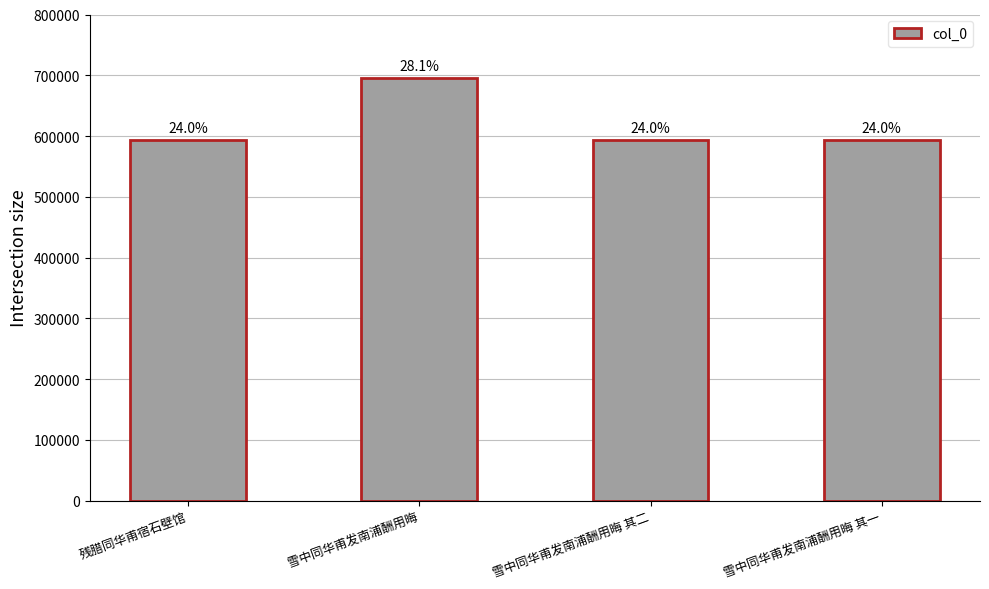

Reading left to right, list all the values displayed in this chart.

残腊同华甫宿石壁馆=593141	雪中同华甫发南浦酬用晦=695895	雪中同华甫发南浦酬用晦 其二=593157	雪中同华甫发南浦酬用晦 其一=593156